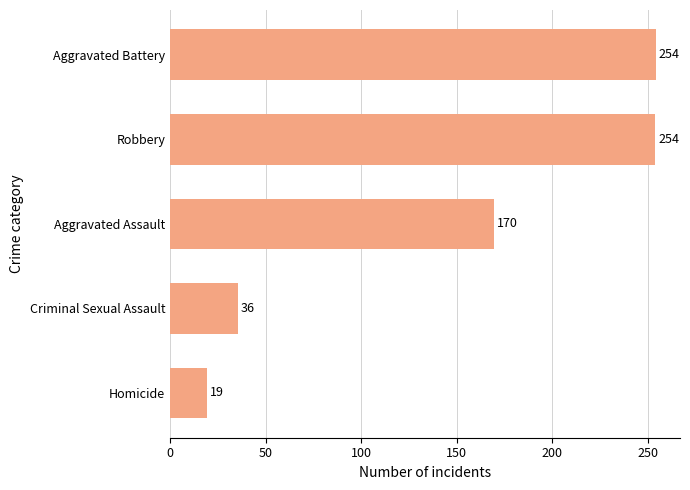

What is the sum of all values?

732.8